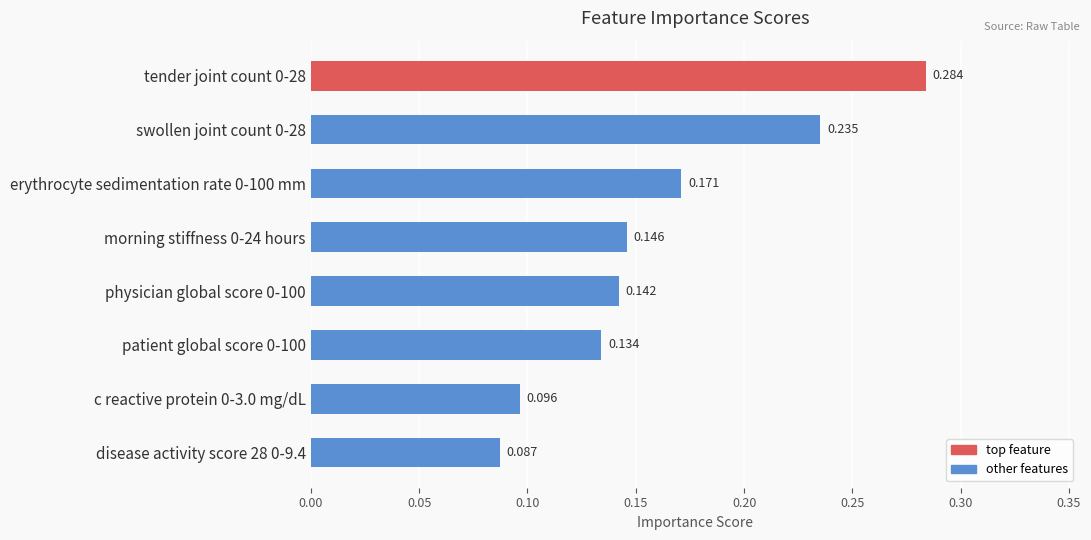

How many values are between 0 and 1?

8